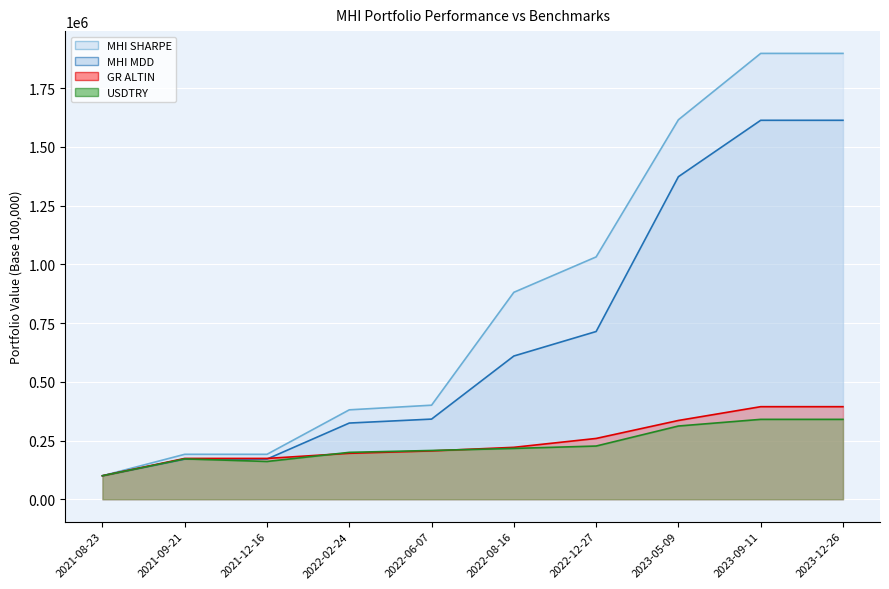

What is the value of the MHI SHARPE point at the 5th from the left?

400283.0